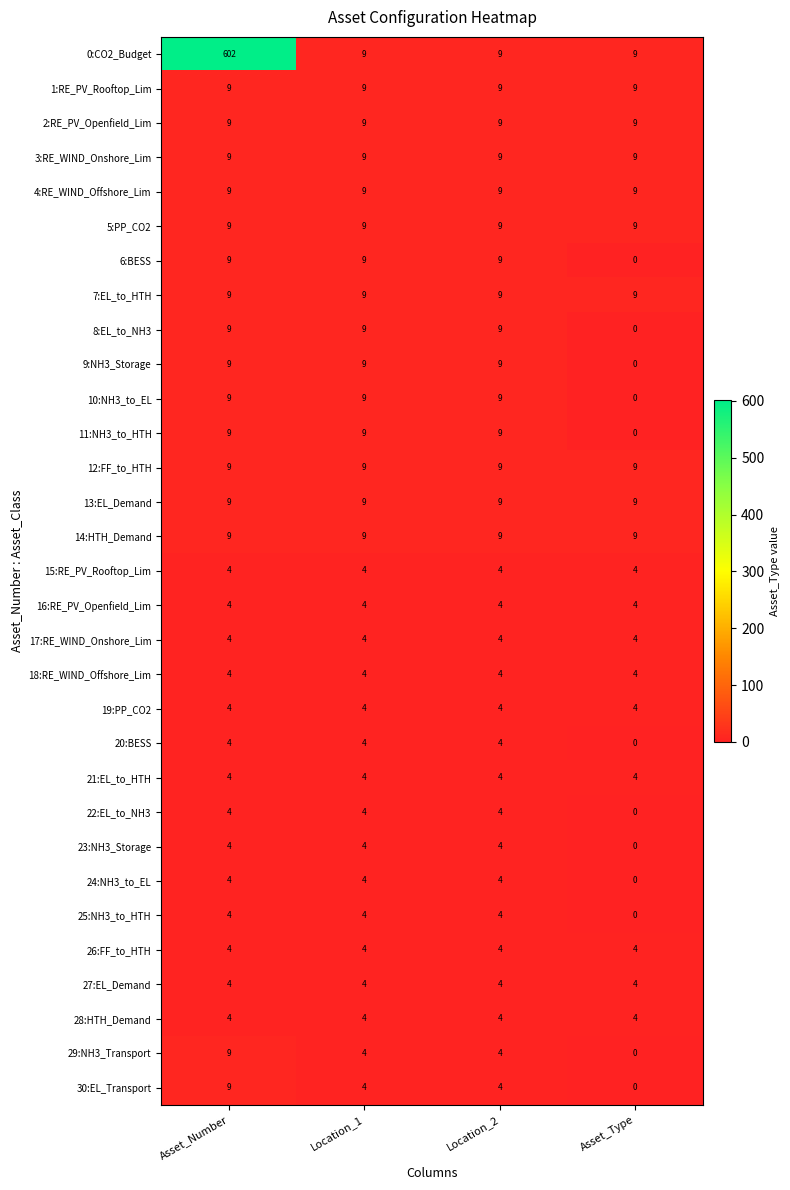

What is the difference between the maximum and minimum values in the 11:NH3_to_HTH series?

9